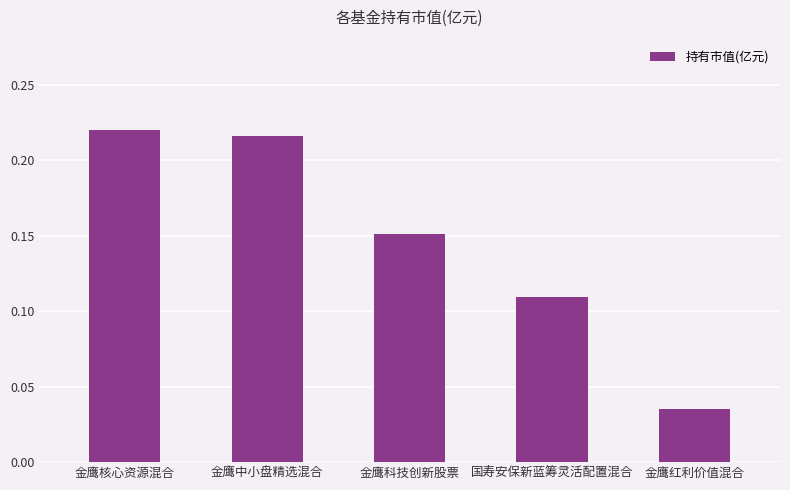

Is it true that the value at 金鹰中小盘精选混合 is 0.4?

False